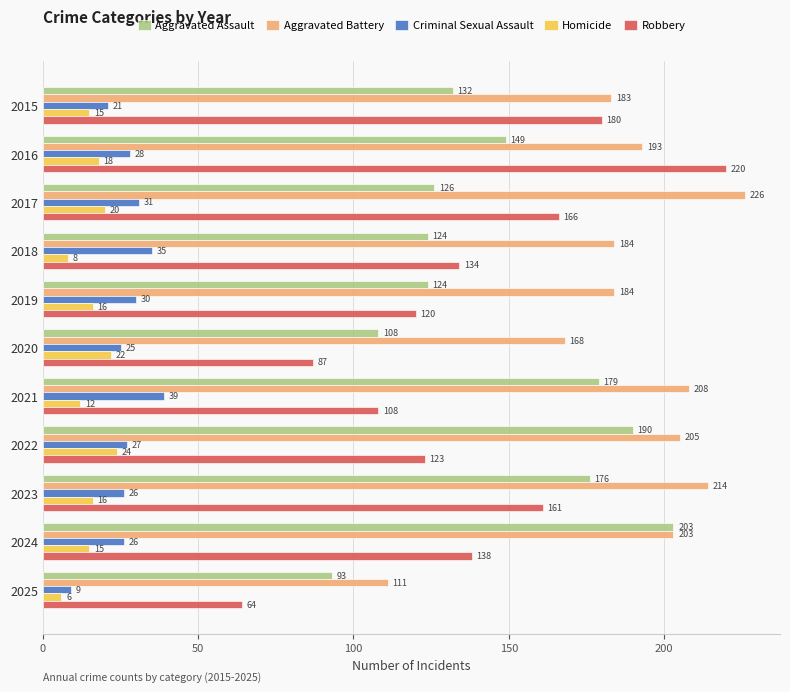

How many distinct data groups are displayed?

5